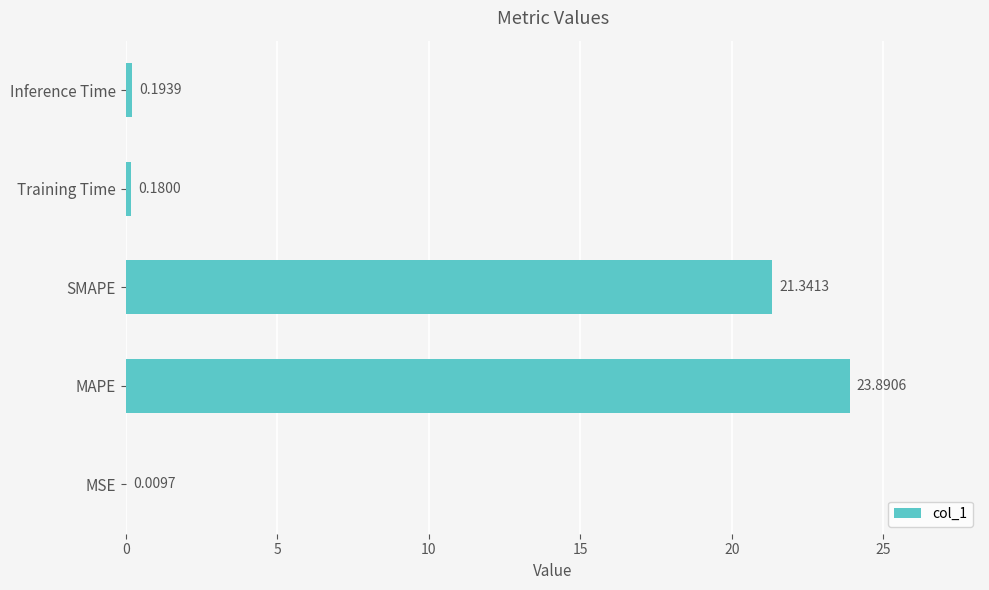

What is the average value?

9.1